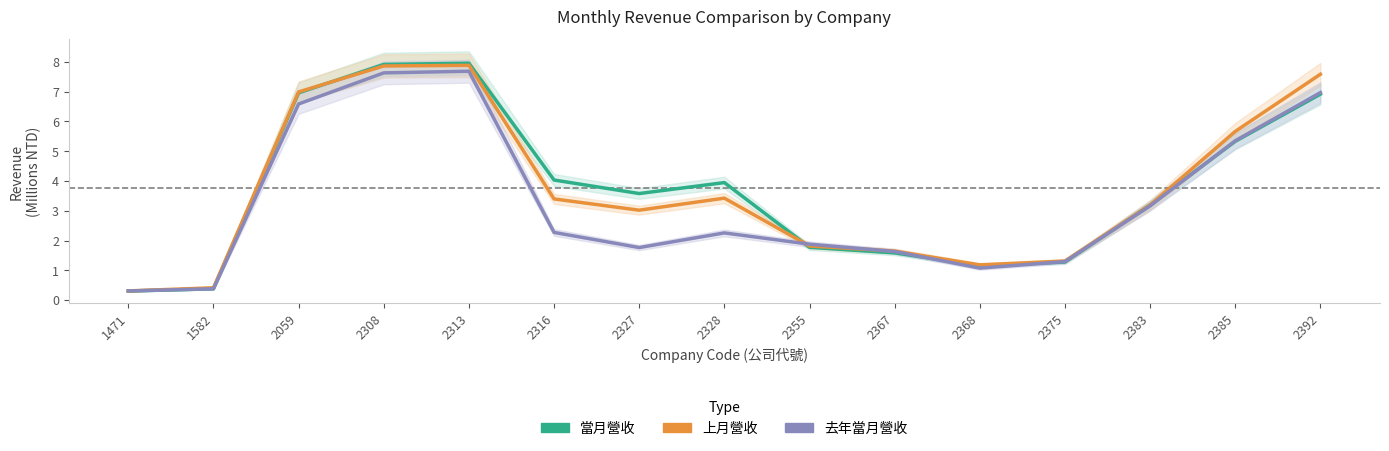

Reading left to right, list all the values displayed in this chart.

當月營收: 1471=0.3	1582=0.4	2059=7.0	2308=7.9	2313=8.0	2316=4.0	2327=3.6	2328=3.9	2355=1.8	2367=1.6	2368=1.2	2375=1.3	2383=3.2	2385=5.3	2392=6.9
上月營收: 1471=0.3	1582=0.4	2059=7.0	2308=7.9	2313=7.9	2316=3.4	2327=3.0	2328=3.4	2355=1.8	2367=1.6	2368=1.2	2375=1.3	2383=3.2	2385=5.7	2392=7.6
去年當月營收: 1471=0.3	1582=0.4	2059=6.6	2308=7.6	2313=7.7	2316=2.3	2327=1.8	2328=2.3	2355=1.9	2367=1.6	2368=1.1	2375=1.3	2383=3.2	2385=5.4	2392=7.0